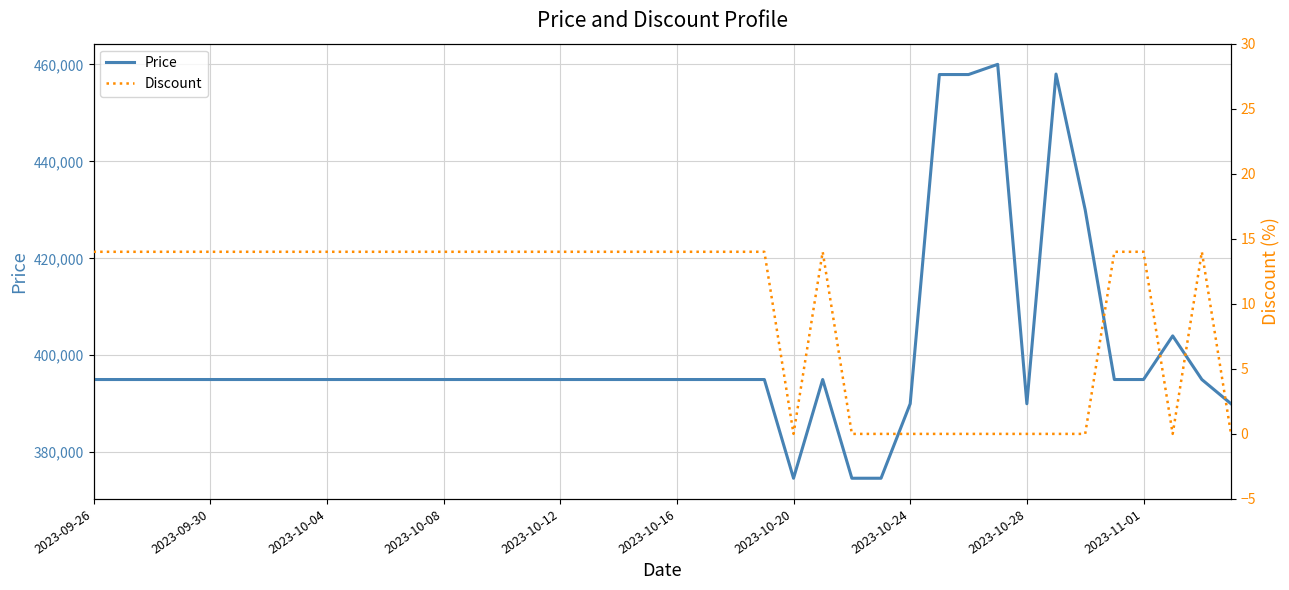

What is the difference between the maximum and second lowest values in the Discount series?

14